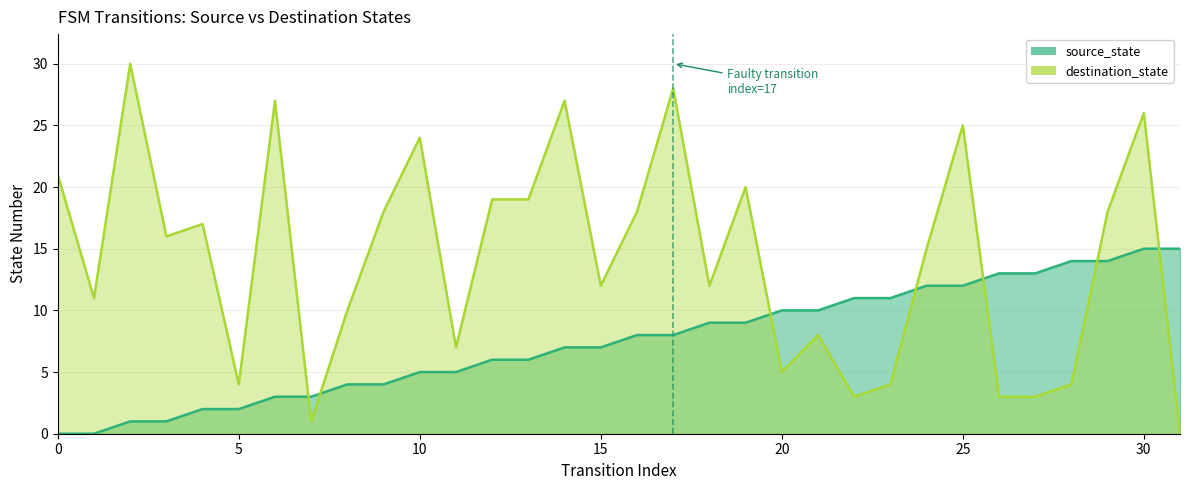

What is the value of the source_state point at the 17th from the left?

8